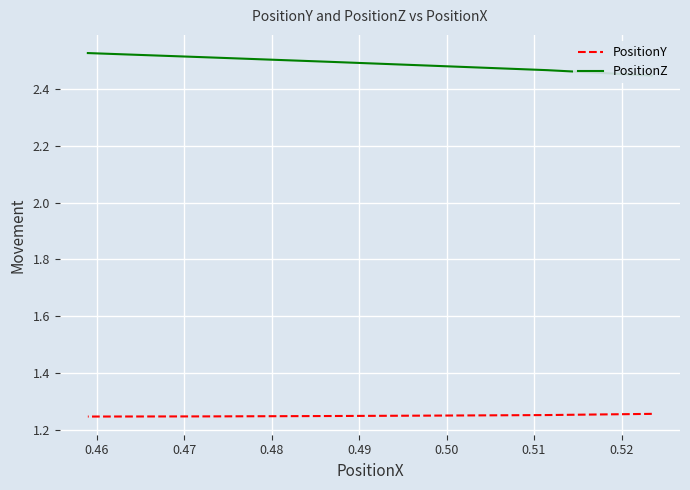

What is the total value across all series at 0.46?

3.7